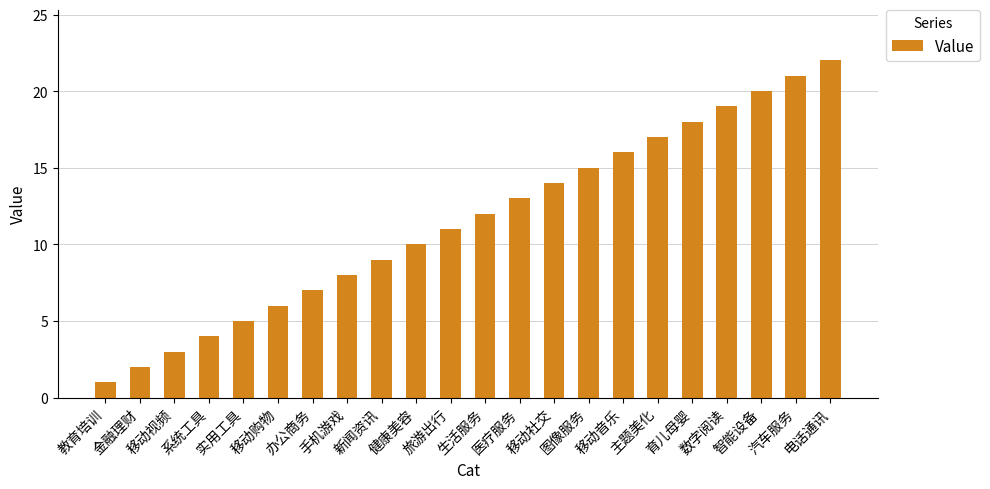

What is the greatest value displayed?

22